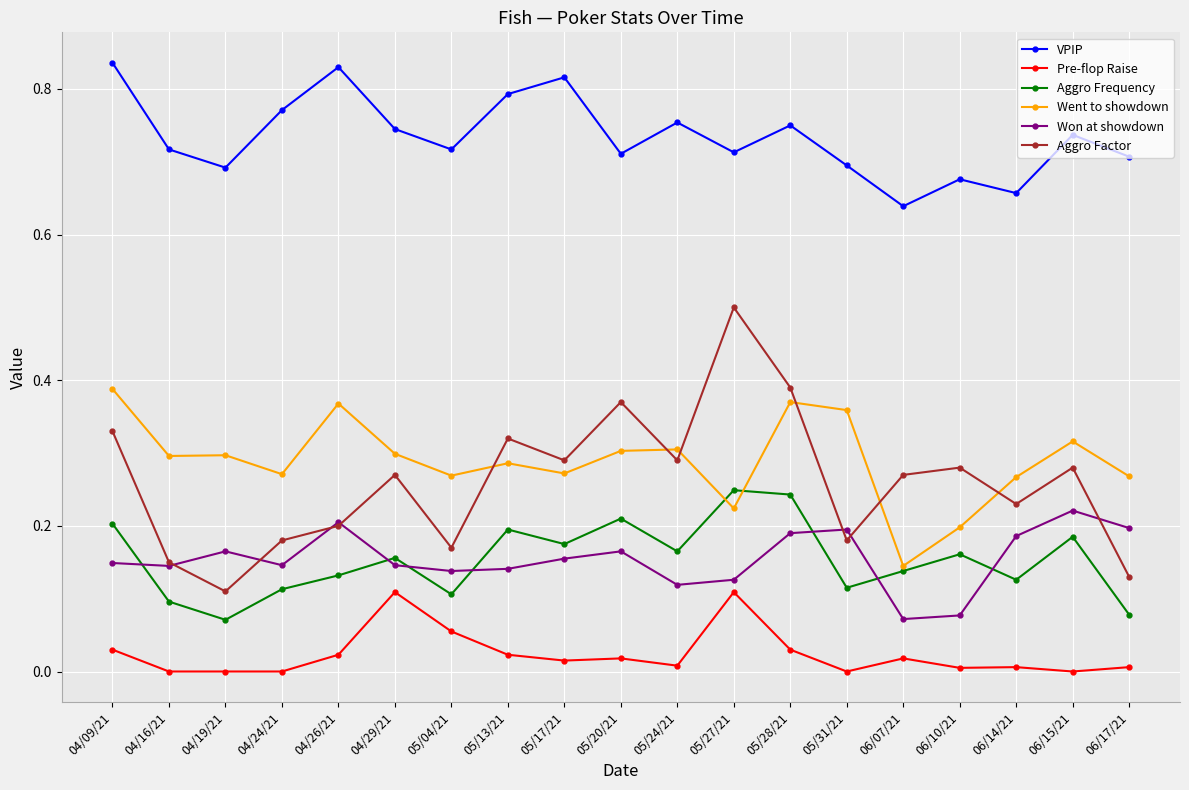

The value of Aggro Factor at 06/14/21 is 0.2. True or false?

True